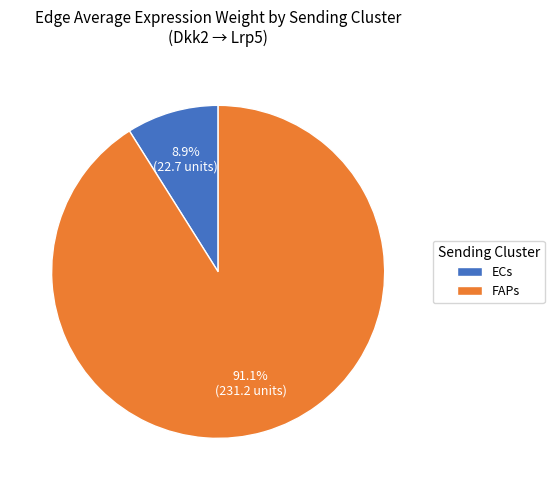

Approximately how many times larger is the value at FAPs compared to ECs?

10.2